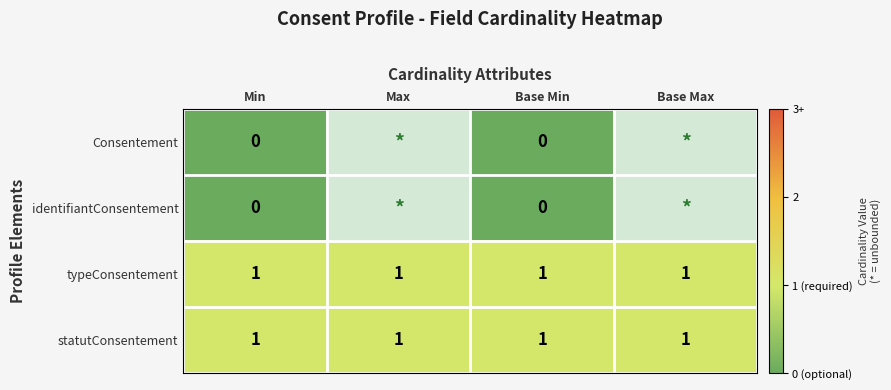

Is the value of identifiantConsentement at Min greater than the value of statutConsentement at Min?

No